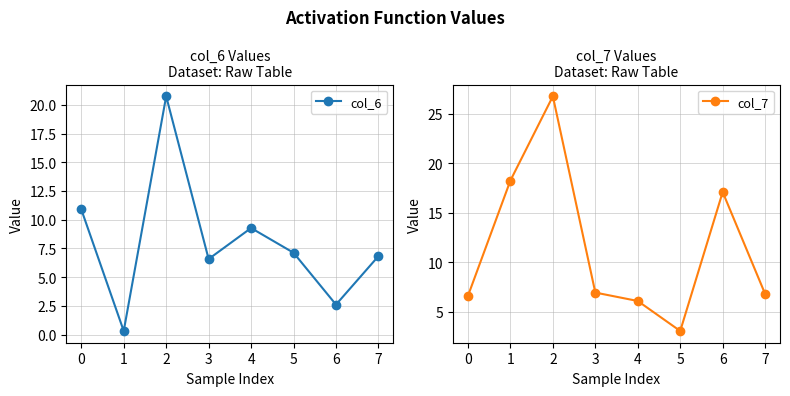

True or false: col_6 and col_7 intersect in this chart.

True